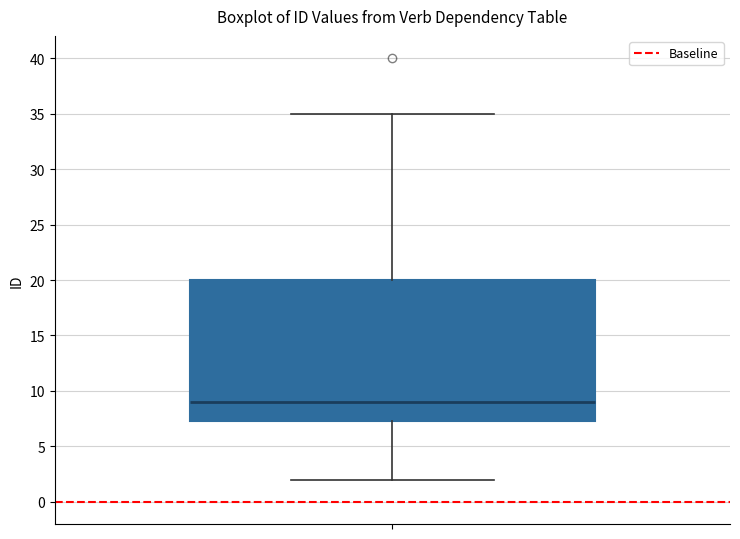

Transcribe this box plot: give where the median line is, the range the box spans, and where the two whiskers end, as read against the y-axis. The values are not printed on the chart, so give them approximately, as read against the axis.

median 9.0, box 7.5 to 20.0, whiskers 2.0 to 35.0